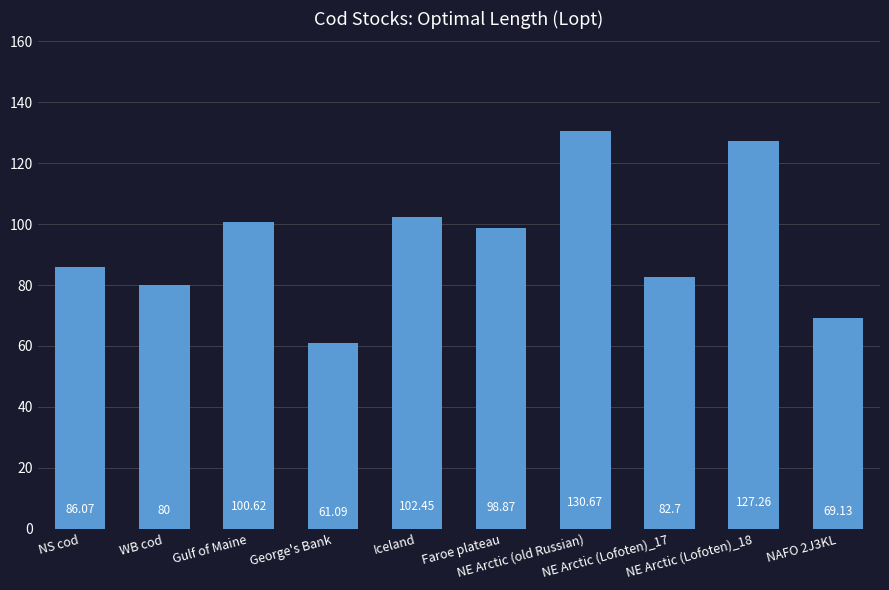

Rank the categories by value from lowest to highest.

George's Bank, NAFO 2J3KL, WB cod, NE Arctic (Lofoten)_17, NS cod, Faroe plateau, Gulf of Maine, Iceland, NE Arctic (Lofoten)_18, NE Arctic (old Russian)